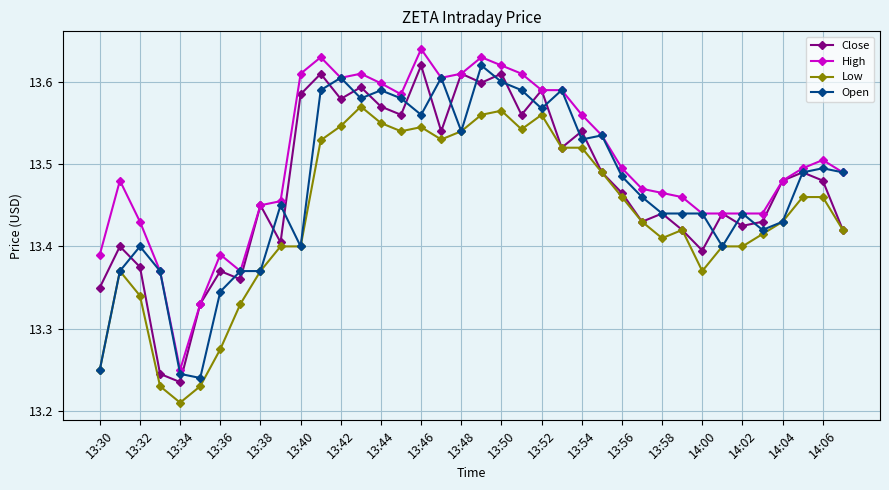

Which series has the largest total across all categories?

High